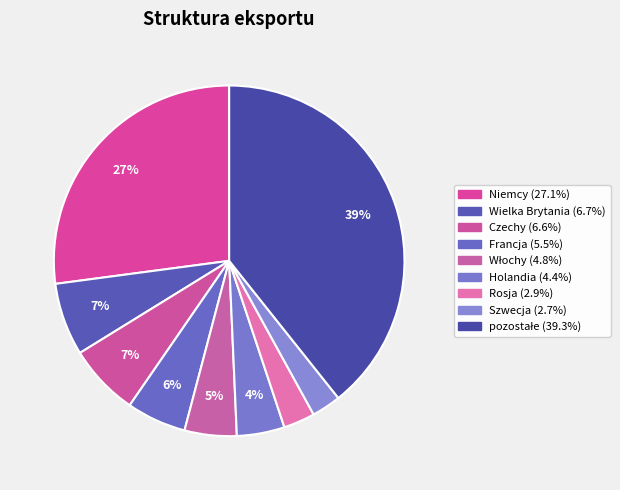

Combined, what portion of the pie is Czechy and Włochy?

11.4%